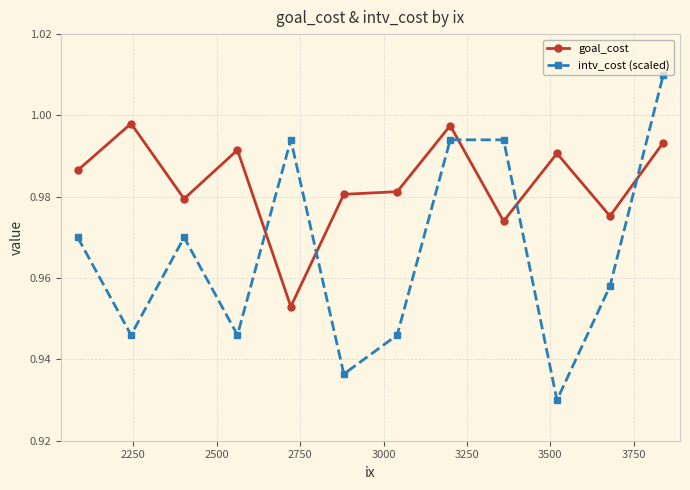

In intv_cost (scaled), how many points are lower than both neighbors (excluding endpoints)?

4